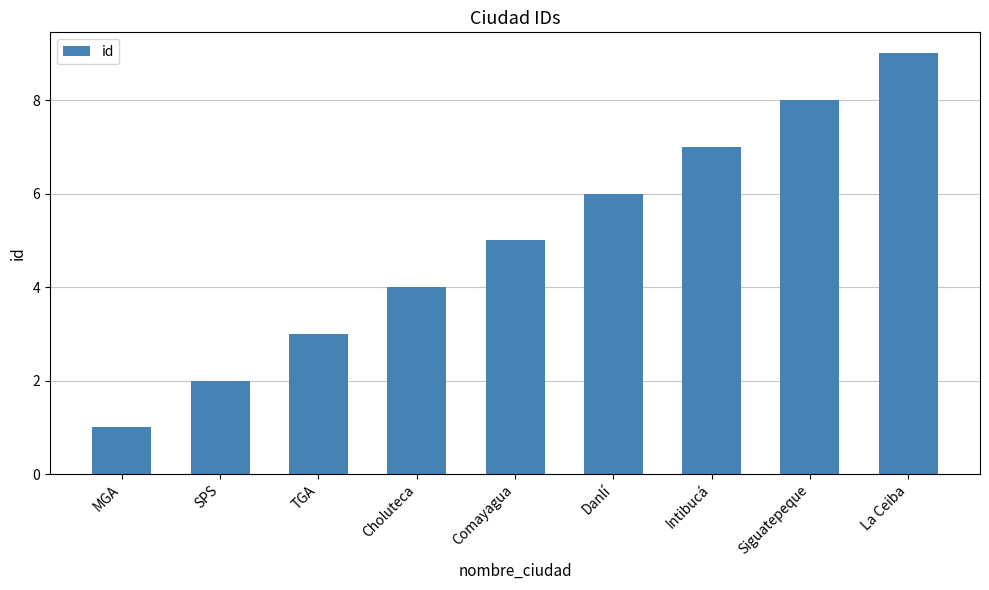

Rank the categories by value from highest to lowest.

La Ceiba, Siguatepeque, Intibucá, Danlí, Comayagua, Choluteca, TGA, SPS, MGA